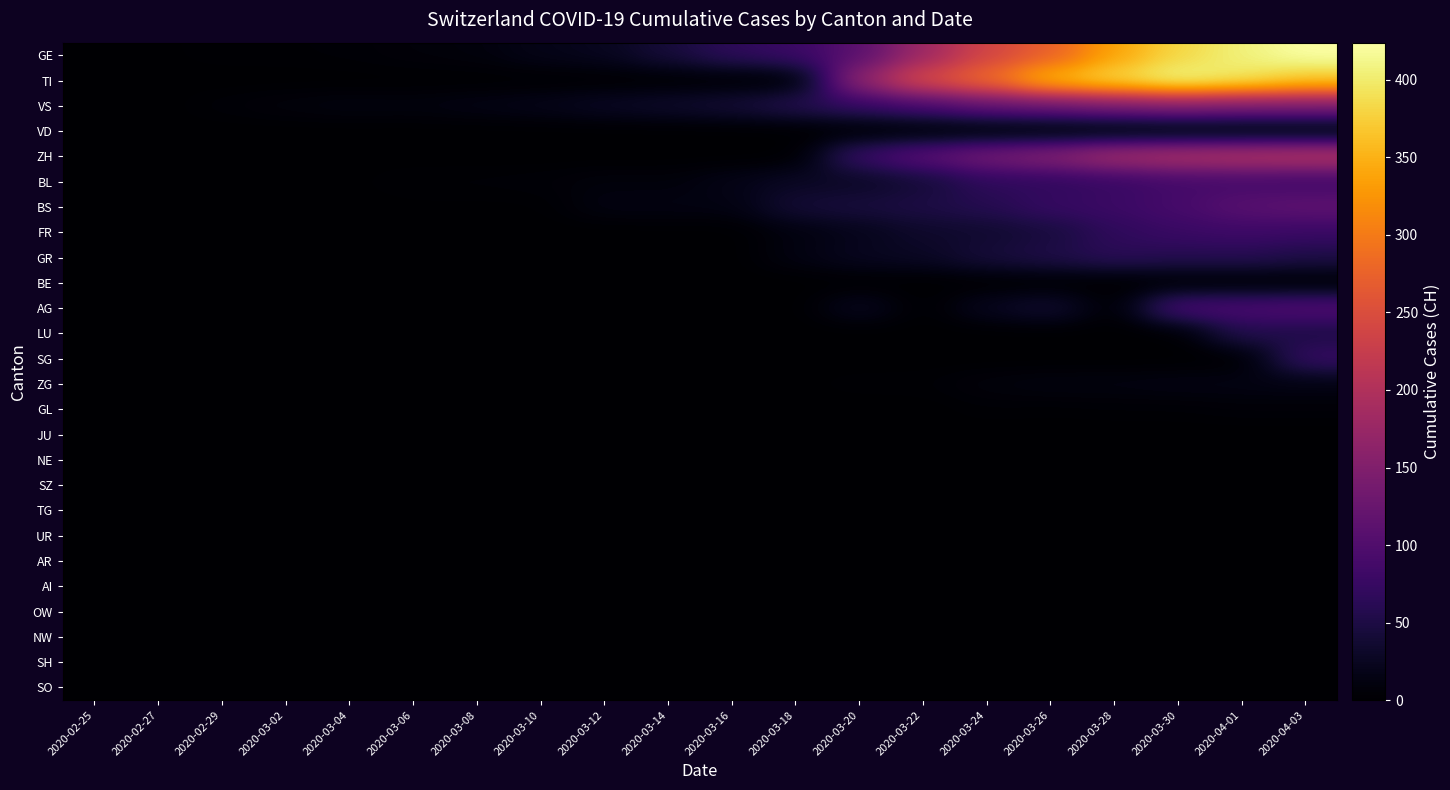

Reading right to left, extract all data points from this chart.

GE: 2020-04-03=424	2020-04-01=406	2020-03-30=382	2020-03-28=339	2020-03-26=272	2020-03-24=238	2020-03-22=179	2020-03-20=109	2020-03-18=78	2020-03-16=66	2020-03-14=43	2020-03-12=23	2020-03-10=18	2020-03-08=9	2020-03-06=7	2020-03-04=4	2020-03-02=3	2020-02-29=3	2020-02-27=1	2020-02-25=0
TI: 2020-04-03=370	2020-04-01=396	2020-03-30=415	2020-03-28=385	2020-03-26=358	2020-03-24=285	2020-03-22=246	2020-03-20=168	2020-03-18=0	2020-03-16=0	2020-03-14=0	2020-03-12=0	2020-03-10=0	2020-03-08=0	2020-03-06=0	2020-03-04=0	2020-03-02=0	2020-02-29=0	2020-02-27=0	2020-02-25=0
VS: 2020-04-03=147	2020-04-01=147	2020-03-30=153	2020-03-28=143	2020-03-26=128	2020-03-24=117	2020-03-22=92	2020-03-20=73	2020-03-18=58	2020-03-16=41	2020-03-14=33	2020-03-12=27	2020-03-10=19	2020-03-08=15	2020-03-06=11	2020-03-04=12	2020-03-02=9	2020-02-29=5	2020-02-27=0	2020-02-25=0
VD: 2020-04-03=0	2020-04-01=0	2020-03-30=0	2020-03-28=0	2020-03-26=0	2020-03-24=0	2020-03-22=0	2020-03-20=0	2020-03-18=0	2020-03-16=0	2020-03-14=0	2020-03-12=0	2020-03-10=0	2020-03-08=0	2020-03-06=0	2020-03-04=0	2020-03-02=0	2020-02-29=0	2020-02-27=0	2020-02-25=0
ZH: 2020-04-03=207	2020-04-01=203	2020-03-30=197	2020-03-28=187	2020-03-26=156	2020-03-24=138	2020-03-22=110	2020-03-20=78	2020-03-18=0	2020-03-16=0	2020-03-14=0	2020-03-12=0	2020-03-10=0	2020-03-08=0	2020-03-06=0	2020-03-04=0	2020-03-02=0	2020-02-29=0	2020-02-27=0	2020-02-25=0
BL: 2020-04-03=82	2020-04-01=86	2020-03-30=86	2020-03-28=75	2020-03-26=68	2020-03-24=66	2020-03-22=40	2020-03-20=27	2020-03-18=27	2020-03-16=17	2020-03-14=8	2020-03-12=9	2020-03-10=5	2020-03-08=4	2020-03-06=4	2020-03-04=1	2020-03-02=1	2020-02-29=1	2020-02-27=0	2020-02-25=0
BS: 2020-04-03=115	2020-04-01=108	2020-03-30=90	2020-03-28=79	2020-03-26=74	2020-03-24=58	2020-03-22=50	2020-03-20=45	2020-03-18=40	2020-03-16=13	2020-03-14=13	2020-03-12=13	2020-03-10=1	2020-03-08=1	2020-03-06=1	2020-03-04=0	2020-03-02=0	2020-02-29=0	2020-02-27=0	2020-02-25=0
FR: 2020-04-03=77	2020-04-01=81	2020-03-30=77	2020-03-28=67	2020-03-26=44	2020-03-24=35	2020-03-22=32	2020-03-20=20	2020-03-18=11	2020-03-16=0	2020-03-14=0	2020-03-12=0	2020-03-10=0	2020-03-08=0	2020-03-06=0	2020-03-04=0	2020-03-02=0	2020-02-29=0	2020-02-27=0	2020-02-25=0
GR: 2020-04-03=51	2020-04-01=59	2020-03-30=58	2020-03-28=63	2020-03-26=52	2020-03-24=43	2020-03-22=27	2020-03-20=24	2020-03-18=13	2020-03-16=0	2020-03-14=0	2020-03-12=0	2020-03-10=0	2020-03-08=0	2020-03-06=0	2020-03-04=0	2020-03-02=0	2020-02-29=0	2020-02-27=0	2020-02-25=0
BE: 2020-04-03=0	2020-04-01=0	2020-03-30=0	2020-03-28=0	2020-03-26=0	2020-03-24=0	2020-03-22=0	2020-03-20=0	2020-03-18=0	2020-03-16=0	2020-03-14=0	2020-03-12=0	2020-03-10=0	2020-03-08=0	2020-03-06=0	2020-03-04=0	2020-03-02=0	2020-02-29=0	2020-02-27=0	2020-02-25=0
AG: 2020-04-03=100	2020-04-01=94	2020-03-30=94	2020-03-28=0	2020-03-26=38	2020-03-24=24	2020-03-22=0	2020-03-20=25	2020-03-18=0	2020-03-16=0	2020-03-14=2	2020-03-12=0	2020-03-10=0	2020-03-08=1	2020-03-06=0	2020-03-04=0	2020-03-02=0	2020-02-29=0	2020-02-27=0	2020-02-25=0
LU: 2020-04-03=49	2020-04-01=57	2020-03-30=0	2020-03-28=0	2020-03-26=0	2020-03-24=0	2020-03-22=0	2020-03-20=0	2020-03-18=0	2020-03-16=0	2020-03-14=0	2020-03-12=0	2020-03-10=0	2020-03-08=0	2020-03-06=0	2020-03-04=0	2020-03-02=0	2020-02-29=0	2020-02-27=0	2020-02-25=0
SG: 2020-04-03=75	2020-04-01=0	2020-03-30=0	2020-03-28=0	2020-03-26=0	2020-03-24=0	2020-03-22=0	2020-03-20=0	2020-03-18=0	2020-03-16=0	2020-03-14=0	2020-03-12=0	2020-03-10=0	2020-03-08=0	2020-03-06=0	2020-03-04=0	2020-03-02=0	2020-02-29=0	2020-02-27=0	2020-02-25=0
ZG: 2020-04-03=14	2020-04-01=14	2020-03-30=14	2020-03-28=12	2020-03-26=12	2020-03-24=9	2020-03-22=3	2020-03-20=3	2020-03-18=1	2020-03-16=0	2020-03-14=0	2020-03-12=0	2020-03-10=0	2020-03-08=0	2020-03-06=0	2020-03-04=0	2020-03-02=0	2020-02-29=0	2020-02-27=0	2020-02-25=0
GL: 2020-04-03=5	2020-04-01=5	2020-03-30=3	2020-03-28=3	2020-03-26=2	2020-03-24=3	2020-03-22=0	2020-03-20=0	2020-03-18=0	2020-03-16=0	2020-03-14=0	2020-03-12=0	2020-03-10=0	2020-03-08=0	2020-03-06=0	2020-03-04=0	2020-03-02=0	2020-02-29=0	2020-02-27=0	2020-02-25=0
JU: 2020-04-03=0	2020-04-01=0	2020-03-30=0	2020-03-28=0	2020-03-26=0	2020-03-24=0	2020-03-22=0	2020-03-20=0	2020-03-18=0	2020-03-16=0	2020-03-14=0	2020-03-12=0	2020-03-10=0	2020-03-08=0	2020-03-06=0	2020-03-04=0	2020-03-02=0	2020-02-29=0	2020-02-27=0	2020-02-25=0
NE: 2020-04-03=0	2020-04-01=0	2020-03-30=0	2020-03-28=0	2020-03-26=0	2020-03-24=0	2020-03-22=0	2020-03-20=0	2020-03-18=0	2020-03-16=0	2020-03-14=0	2020-03-12=0	2020-03-10=0	2020-03-08=0	2020-03-06=0	2020-03-04=0	2020-03-02=0	2020-02-29=0	2020-02-27=0	2020-02-25=0
SZ: 2020-04-03=0	2020-04-01=0	2020-03-30=0	2020-03-28=0	2020-03-26=0	2020-03-24=0	2020-03-22=0	2020-03-20=0	2020-03-18=0	2020-03-16=0	2020-03-14=0	2020-03-12=0	2020-03-10=0	2020-03-08=0	2020-03-06=0	2020-03-04=0	2020-03-02=0	2020-02-29=0	2020-02-27=0	2020-02-25=0
TG: 2020-04-03=0	2020-04-01=0	2020-03-30=0	2020-03-28=0	2020-03-26=0	2020-03-24=0	2020-03-22=0	2020-03-20=0	2020-03-18=0	2020-03-16=0	2020-03-14=0	2020-03-12=0	2020-03-10=0	2020-03-08=0	2020-03-06=0	2020-03-04=0	2020-03-02=0	2020-02-29=0	2020-02-27=0	2020-02-25=0
UR: 2020-04-03=0	2020-04-01=0	2020-03-30=0	2020-03-28=0	2020-03-26=0	2020-03-24=0	2020-03-22=0	2020-03-20=0	2020-03-18=0	2020-03-16=0	2020-03-14=0	2020-03-12=0	2020-03-10=0	2020-03-08=0	2020-03-06=0	2020-03-04=0	2020-03-02=0	2020-02-29=0	2020-02-27=0	2020-02-25=0
AR: 2020-04-03=0	2020-04-01=0	2020-03-30=0	2020-03-28=0	2020-03-26=0	2020-03-24=0	2020-03-22=0	2020-03-20=0	2020-03-18=0	2020-03-16=0	2020-03-14=0	2020-03-12=0	2020-03-10=0	2020-03-08=0	2020-03-06=0	2020-03-04=0	2020-03-02=0	2020-02-29=0	2020-02-27=0	2020-02-25=0
AI: 2020-04-03=0	2020-04-01=0	2020-03-30=0	2020-03-28=0	2020-03-26=0	2020-03-24=0	2020-03-22=0	2020-03-20=0	2020-03-18=0	2020-03-16=0	2020-03-14=0	2020-03-12=0	2020-03-10=0	2020-03-08=0	2020-03-06=0	2020-03-04=0	2020-03-02=0	2020-02-29=0	2020-02-27=0	2020-02-25=0
OW: 2020-04-03=0	2020-04-01=0	2020-03-30=0	2020-03-28=0	2020-03-26=0	2020-03-24=0	2020-03-22=0	2020-03-20=0	2020-03-18=0	2020-03-16=0	2020-03-14=0	2020-03-12=0	2020-03-10=0	2020-03-08=0	2020-03-06=0	2020-03-04=0	2020-03-02=0	2020-02-29=0	2020-02-27=0	2020-02-25=0
NW: 2020-04-03=0	2020-04-01=0	2020-03-30=0	2020-03-28=0	2020-03-26=0	2020-03-24=0	2020-03-22=0	2020-03-20=0	2020-03-18=0	2020-03-16=0	2020-03-14=0	2020-03-12=0	2020-03-10=0	2020-03-08=0	2020-03-06=0	2020-03-04=0	2020-03-02=0	2020-02-29=0	2020-02-27=0	2020-02-25=0
SH: 2020-04-03=0	2020-04-01=0	2020-03-30=0	2020-03-28=0	2020-03-26=0	2020-03-24=0	2020-03-22=0	2020-03-20=0	2020-03-18=0	2020-03-16=0	2020-03-14=0	2020-03-12=0	2020-03-10=0	2020-03-08=0	2020-03-06=0	2020-03-04=0	2020-03-02=0	2020-02-29=0	2020-02-27=0	2020-02-25=0
SO: 2020-04-03=0	2020-04-01=0	2020-03-30=0	2020-03-28=0	2020-03-26=0	2020-03-24=0	2020-03-22=0	2020-03-20=0	2020-03-18=0	2020-03-16=0	2020-03-14=0	2020-03-12=0	2020-03-10=0	2020-03-08=0	2020-03-06=0	2020-03-04=0	2020-03-02=0	2020-02-29=0	2020-02-27=0	2020-02-25=0